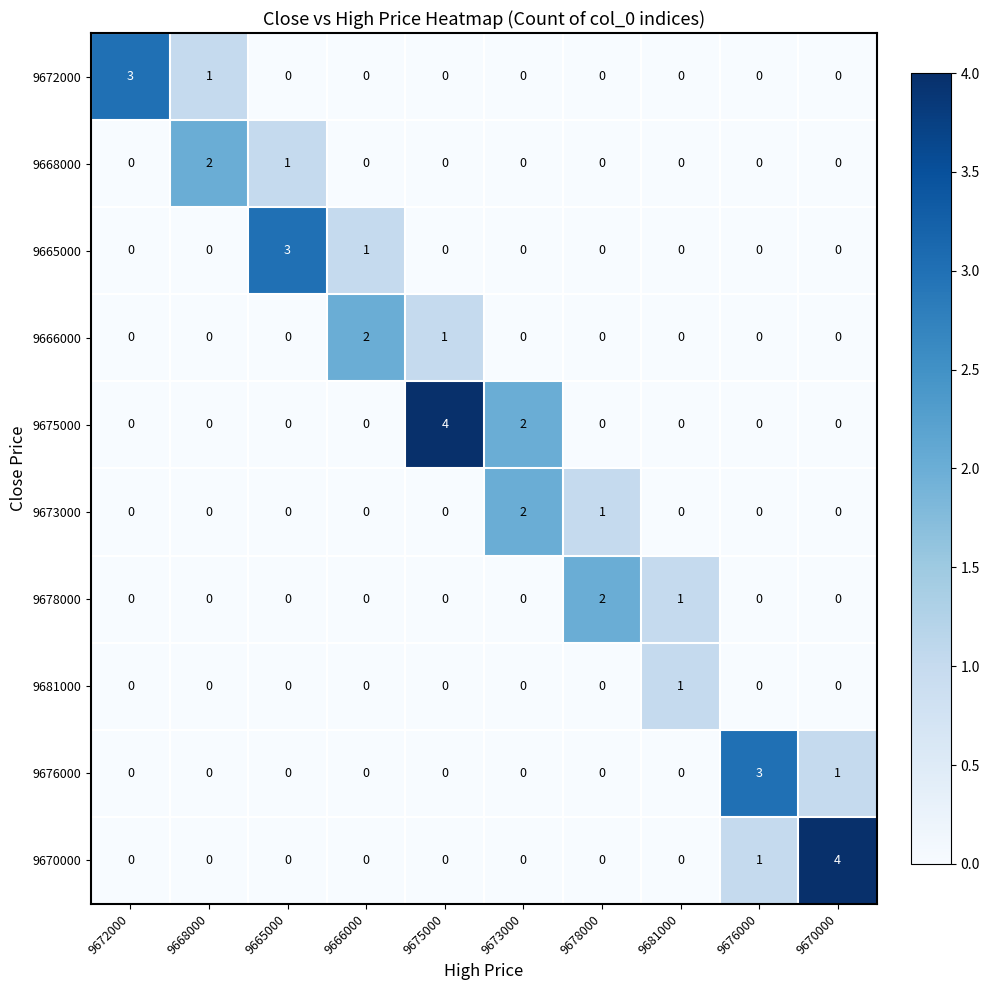

Which series has the largest total across all categories?

9675000